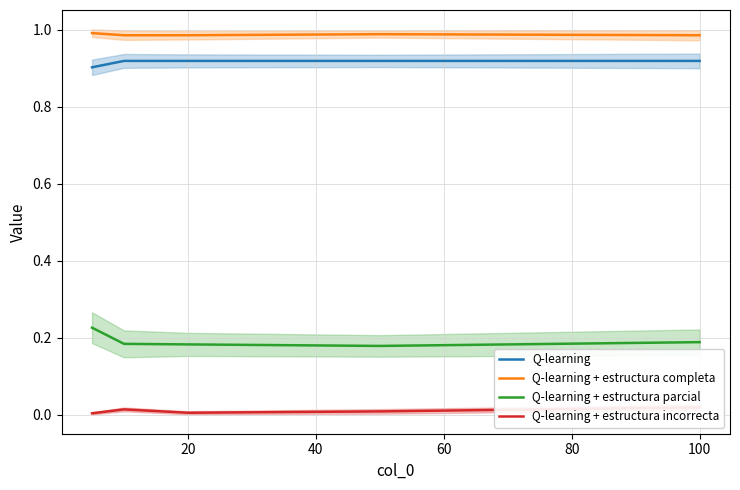

True or false: Q-learning + estructura completa and Q-learning + estructura parcial intersect in this chart.

False